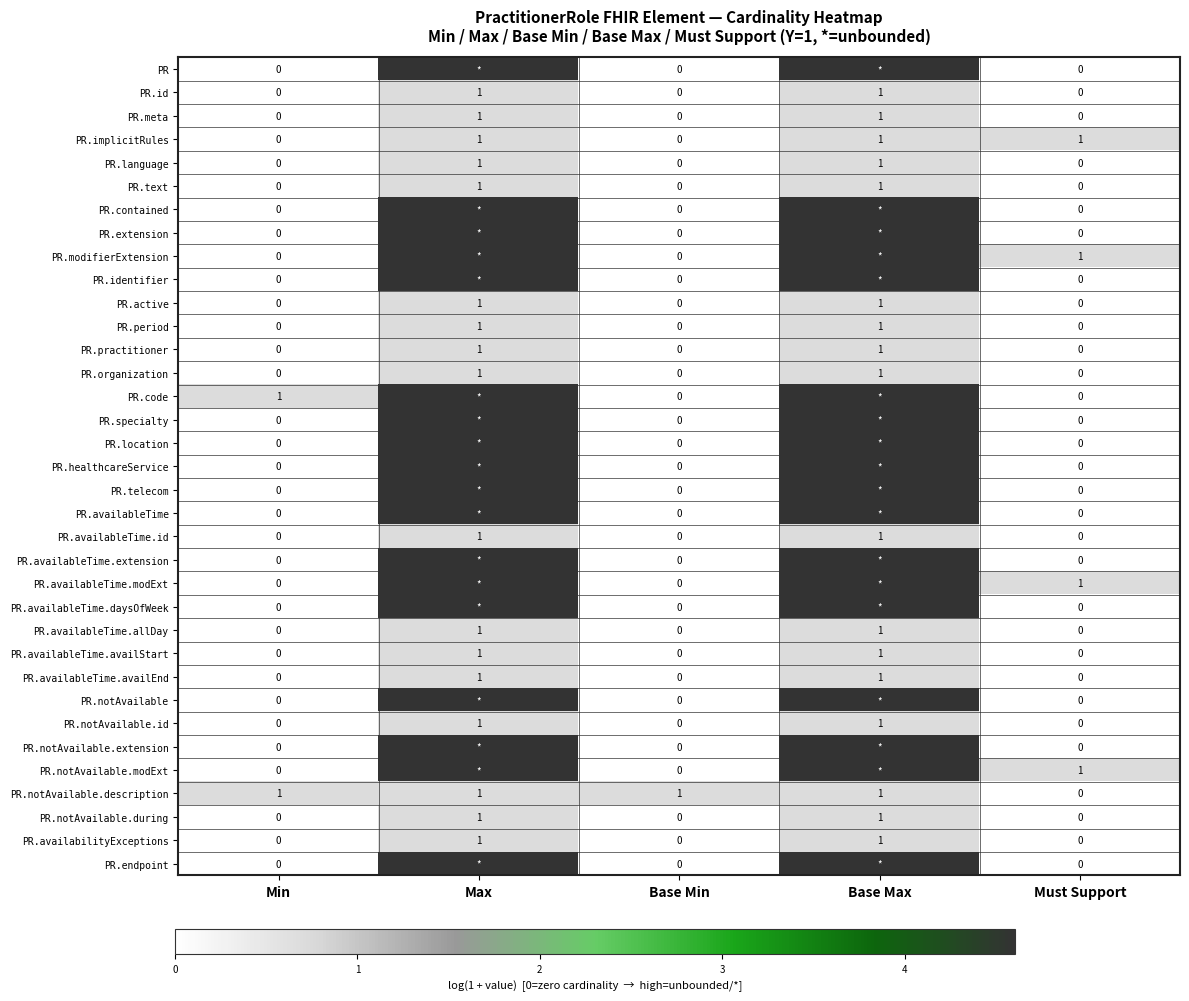

Between Base Min and Min, which is larger?

Base Min